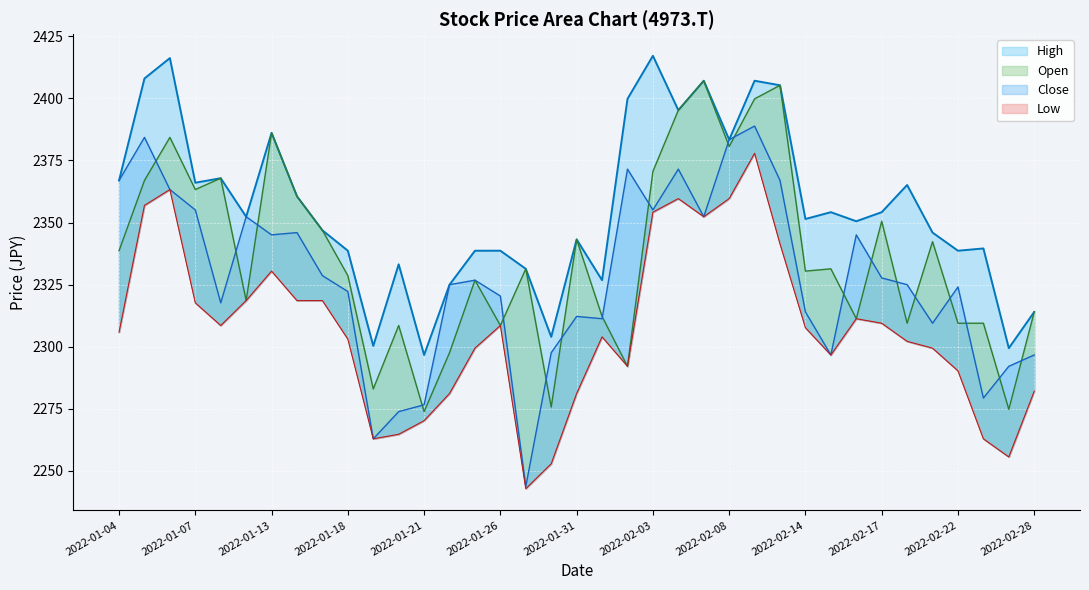

What is the total value across all series at 2022-01-13?

9447.6